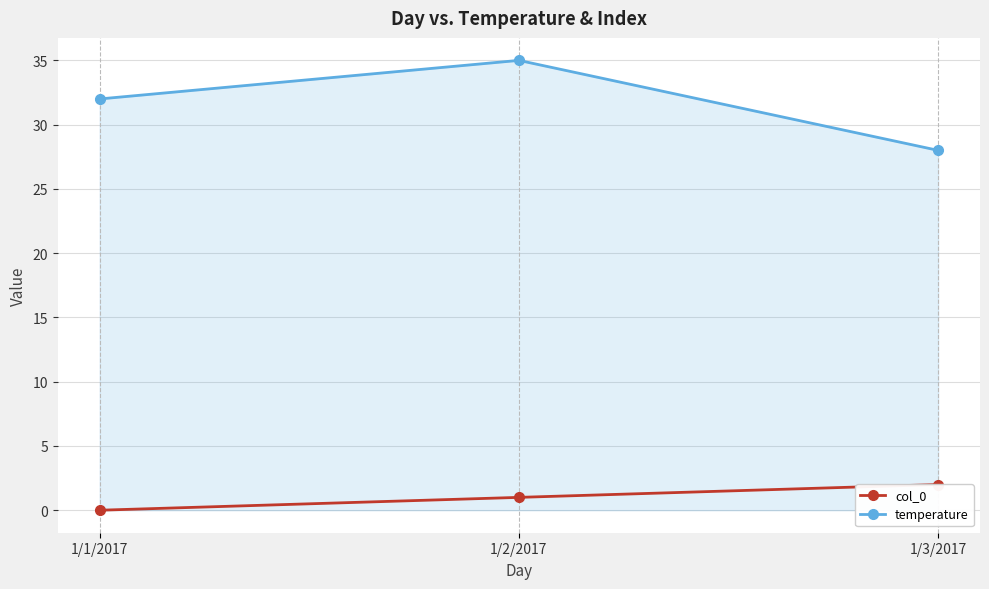

What is the label of the 2nd point from the right?

1/2/2017